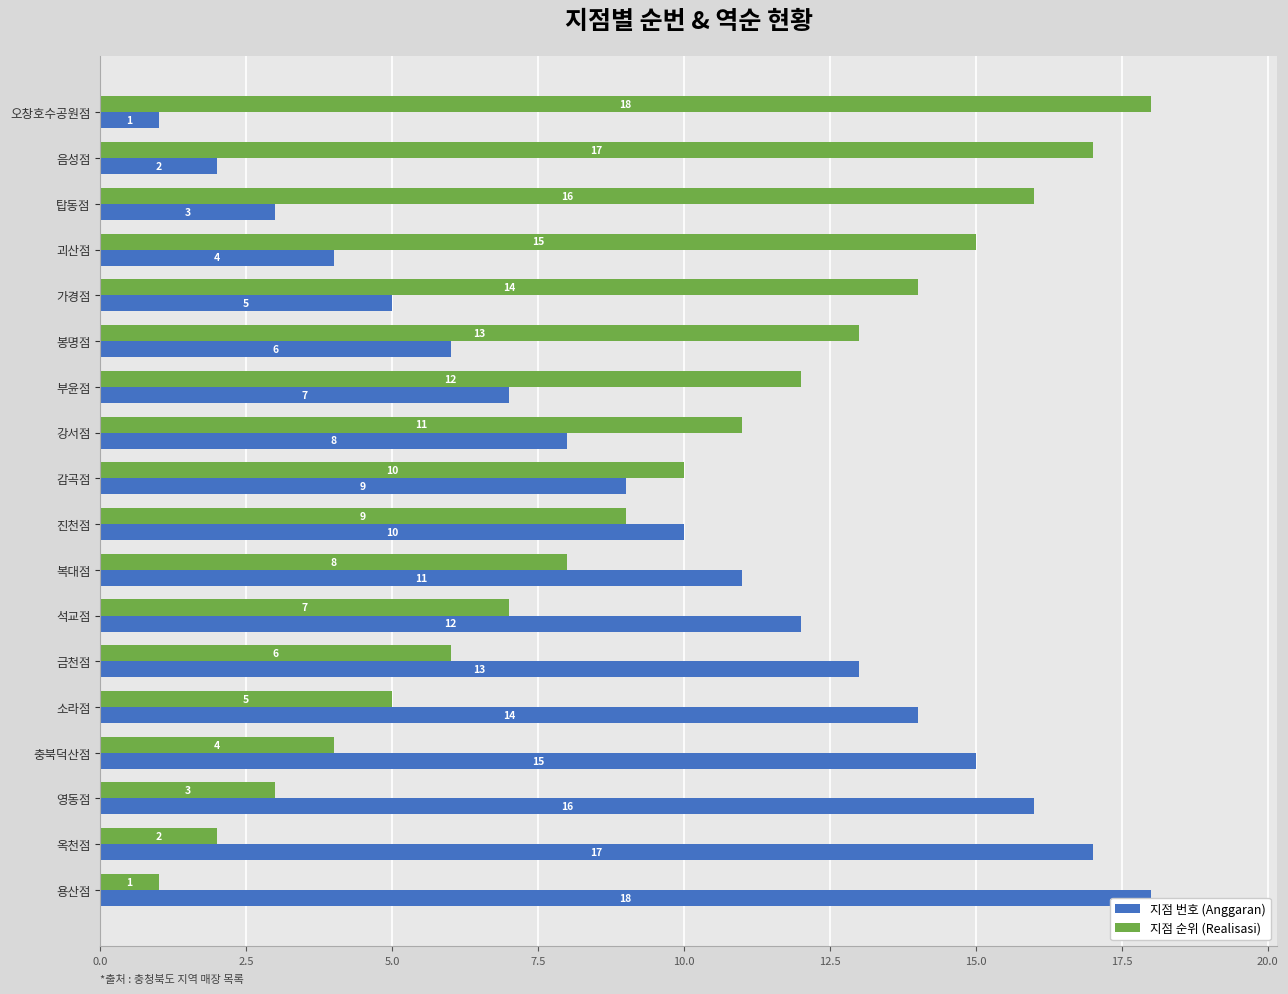

Does the chart contain stacked bars?

No